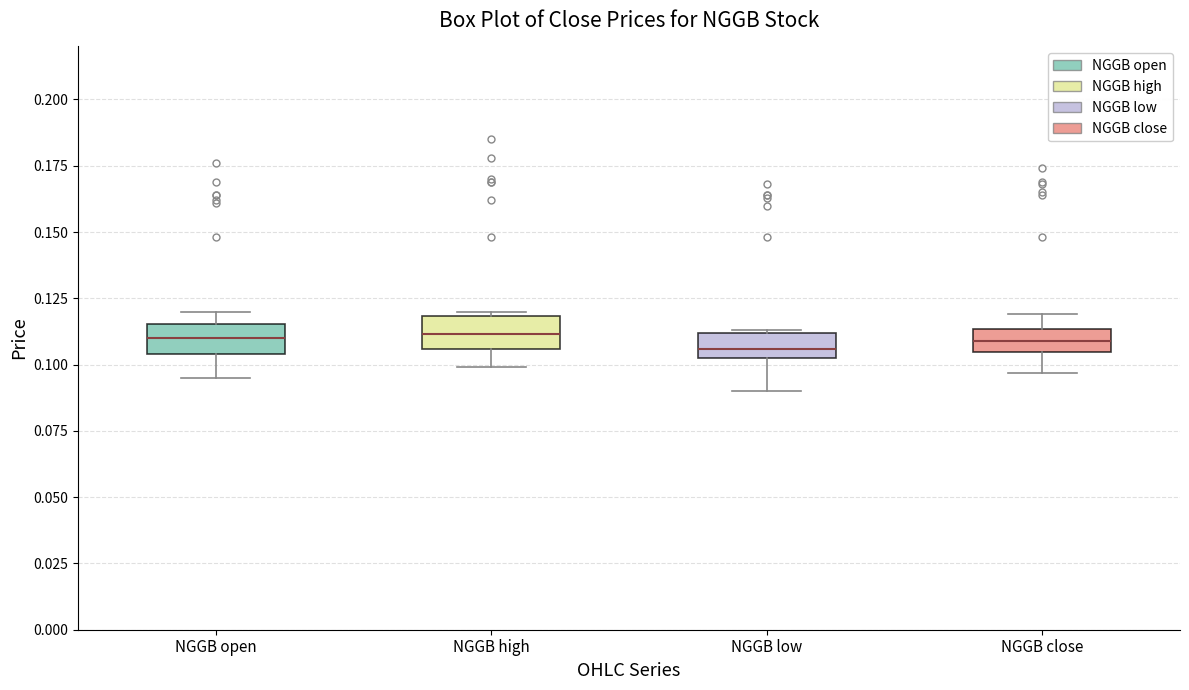

Where is the lower edge of the box for NGGB low on the y-axis? The values are not printed on the chart, so give them approximately, as read against the axis.

0.105